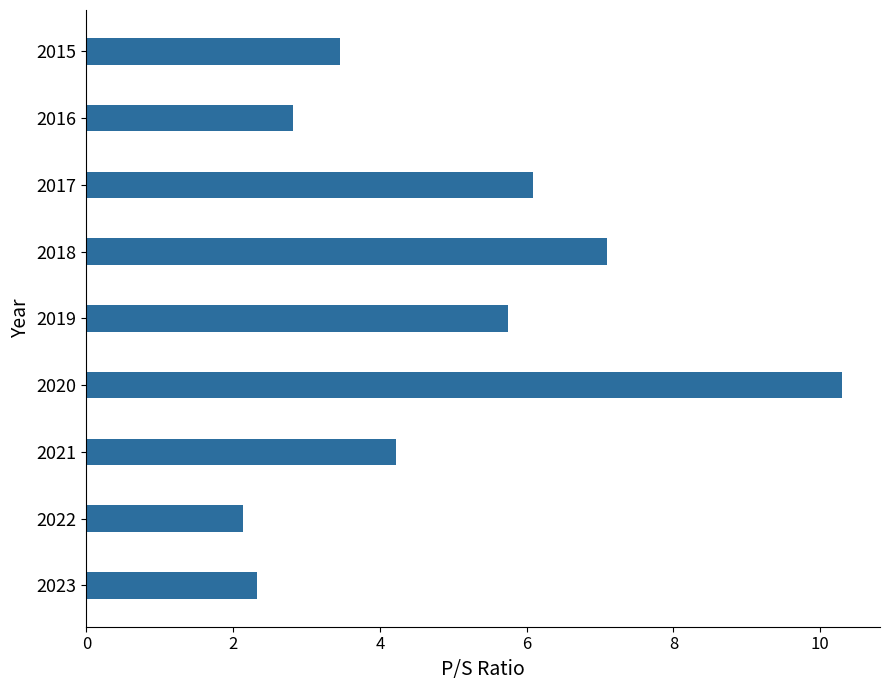

Reading bottom to top, extract all data points from this chart.

2023=2.3	2022=2.1	2021=4.2	2020=10.3	2019=5.7	2018=7.1	2017=6.1	2016=2.8	2015=3.5